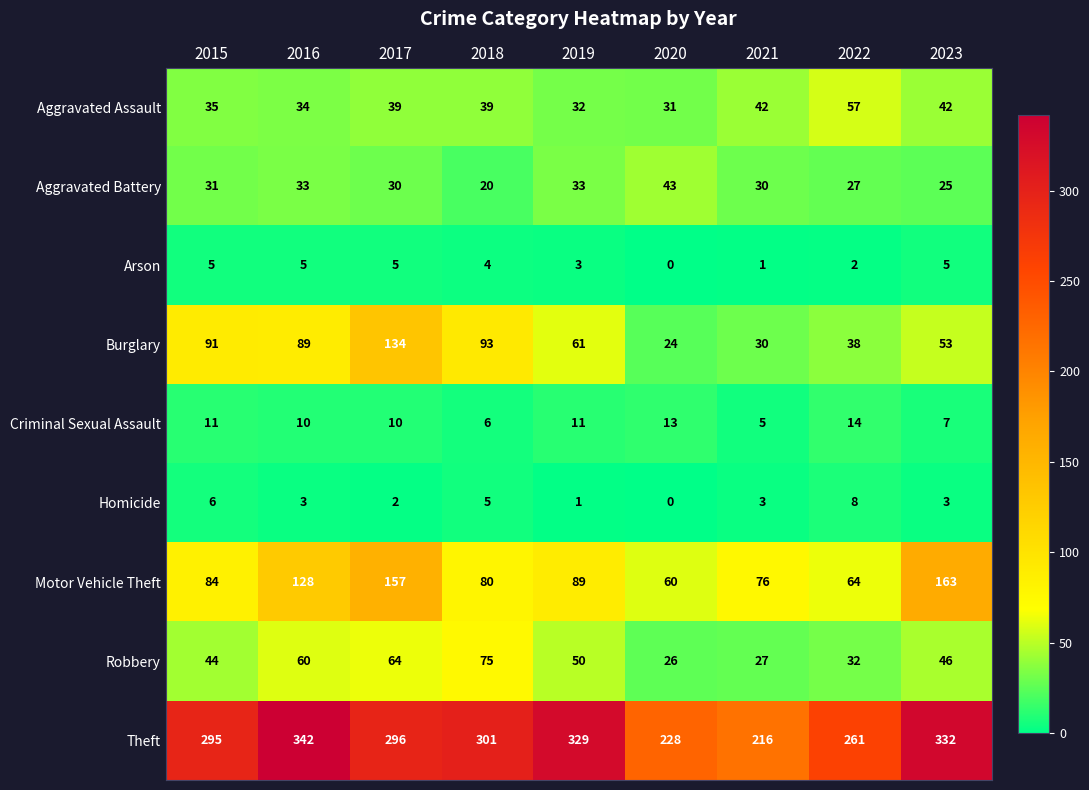

What is the approximate value of Criminal Sexual Assault at 2022?

14